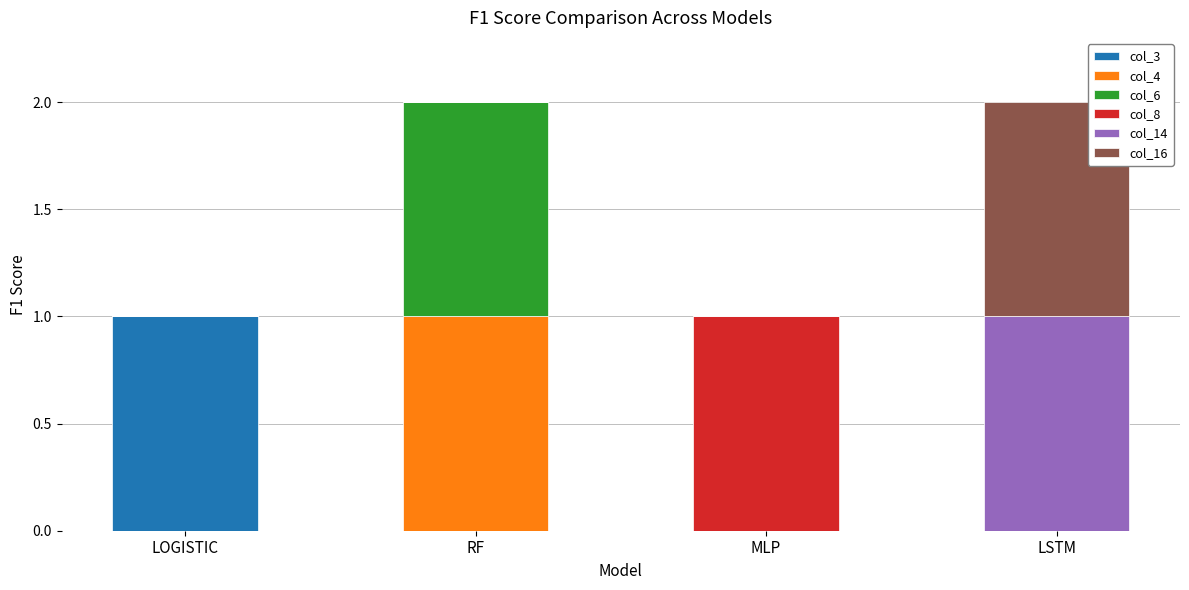

How many data points does each series have?

4